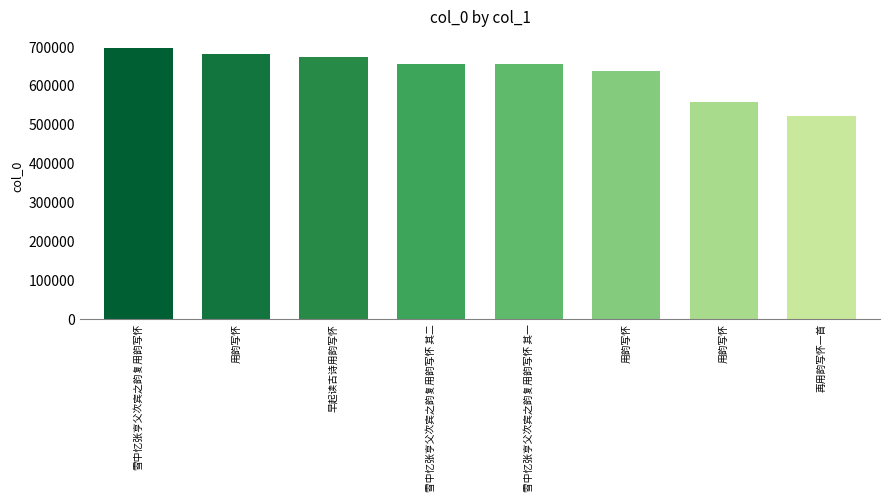

True or false: the data shows 558051 at 用韵写怀.

True